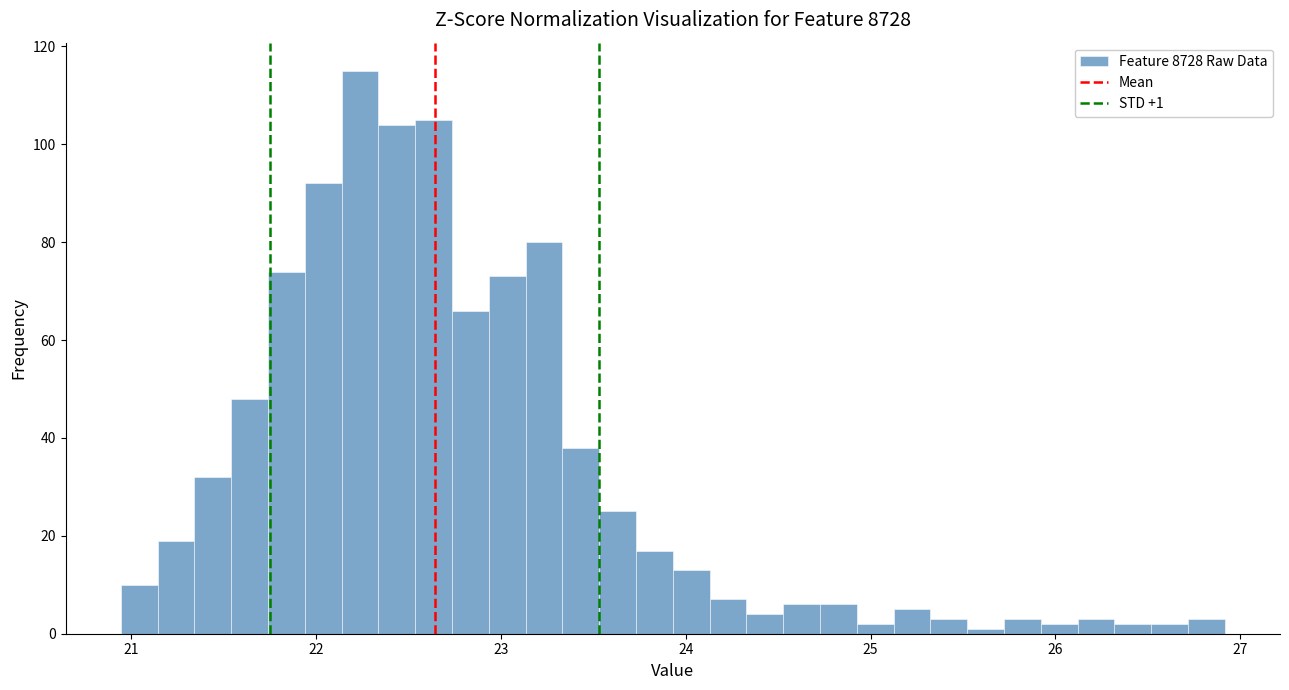

Read against the x-axis, roughly where is the centre of the tallest bar?

22.2